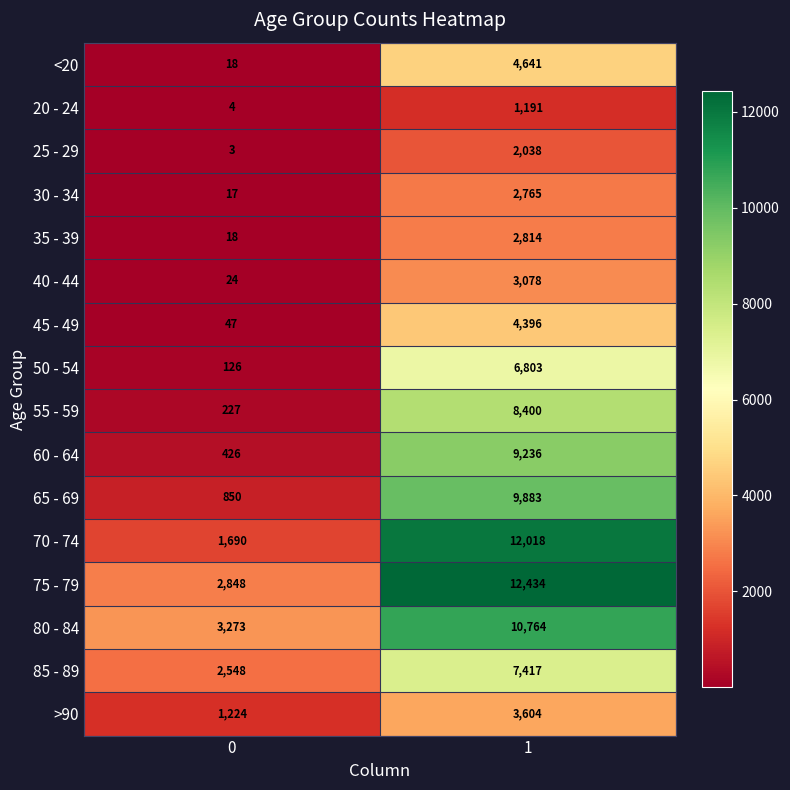

What is the average value of the 60 - 64 series?

4831